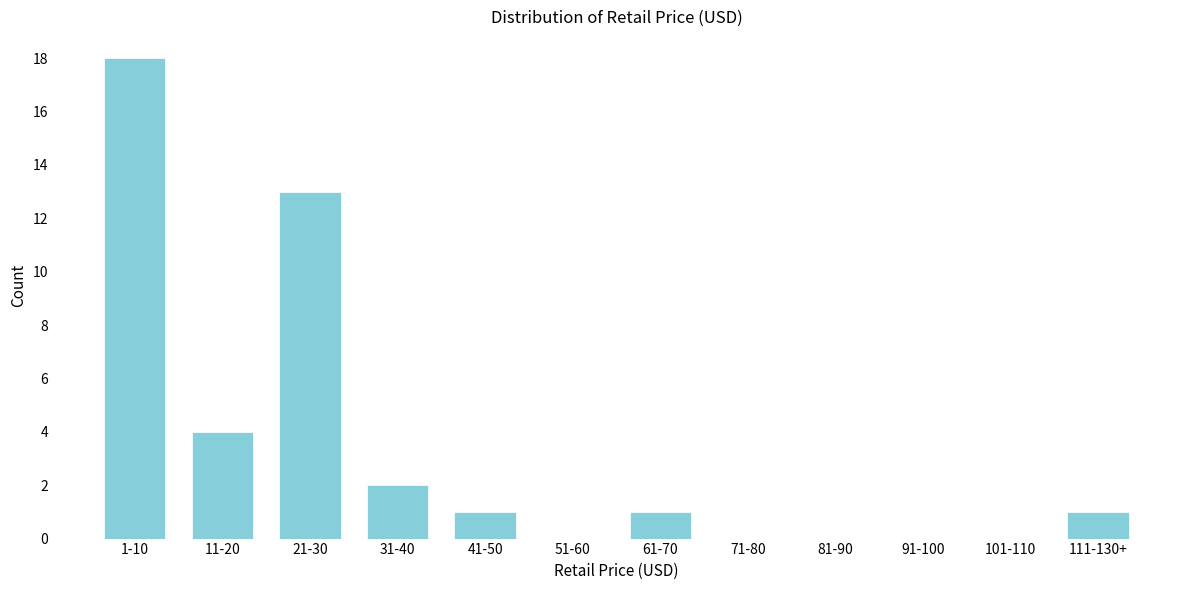

Reading right to left, what are all the values shown in this chart?

111-130+=1	101-110=0	91-100=0	81-90=0	71-80=0	61-70=1	51-60=0	41-50=1	31-40=2	21-30=13	11-20=4	1-10=18